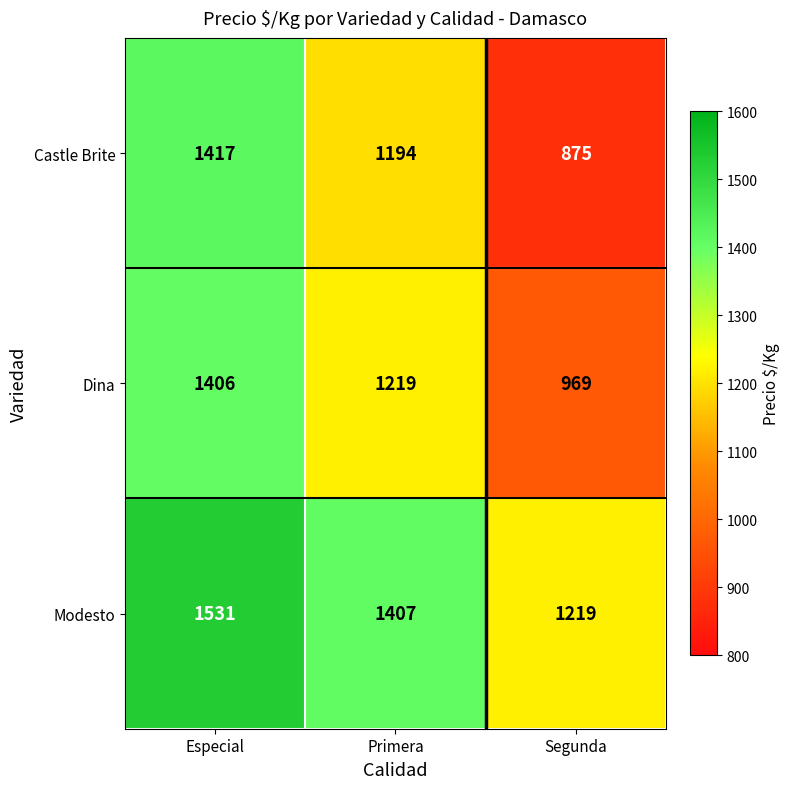

Rank the series at Primera from lowest to highest value.

Castle Brite, Dina, Modesto